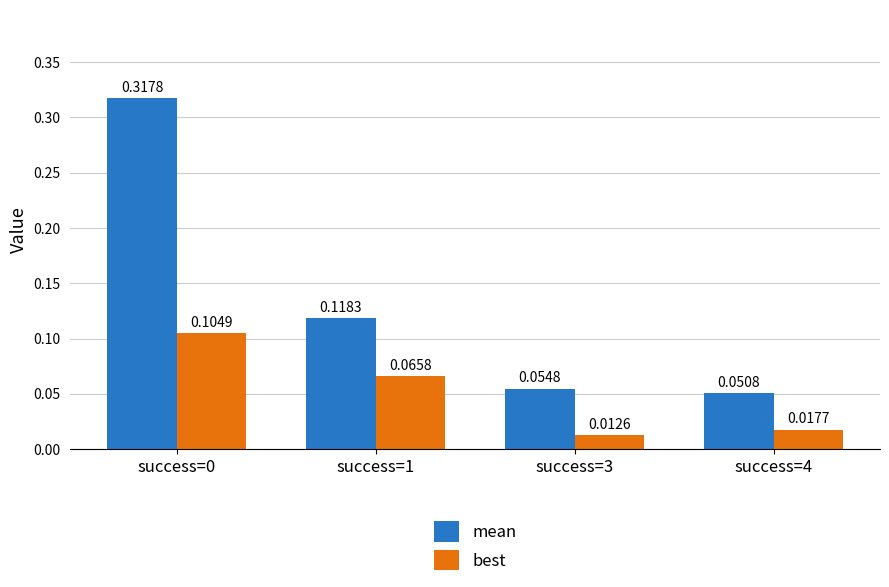

Is it true that mean equals 0.0 at success=3?

False